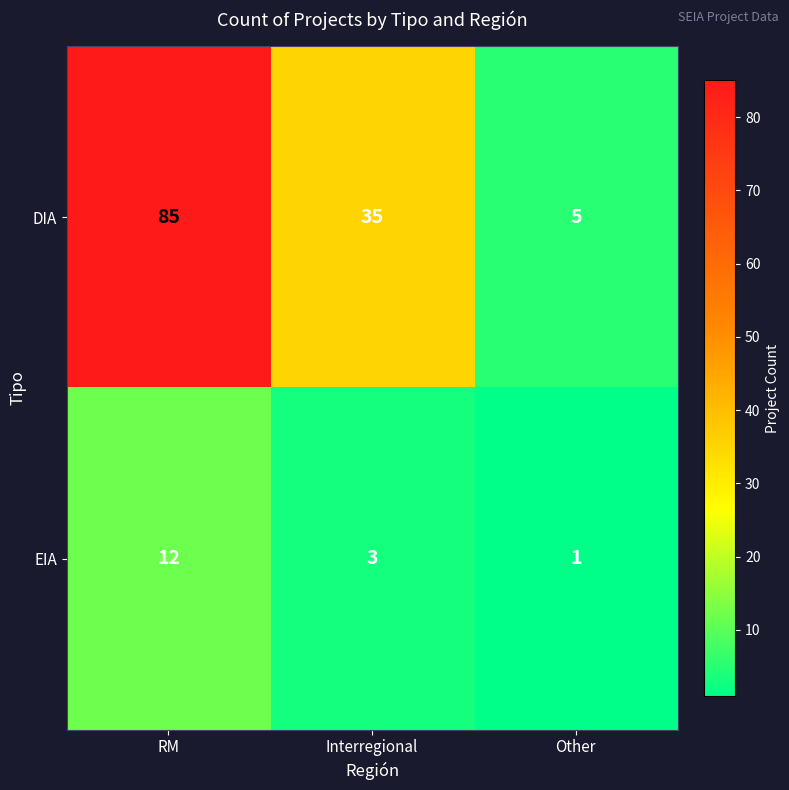

Is it true that EIA equals 2 at Other?

False